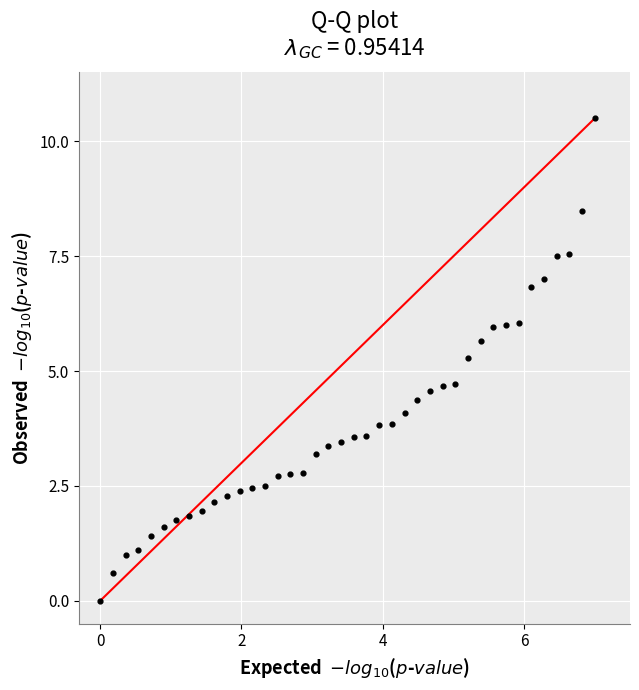

What is the range of Y values (max minus min)?

10.5